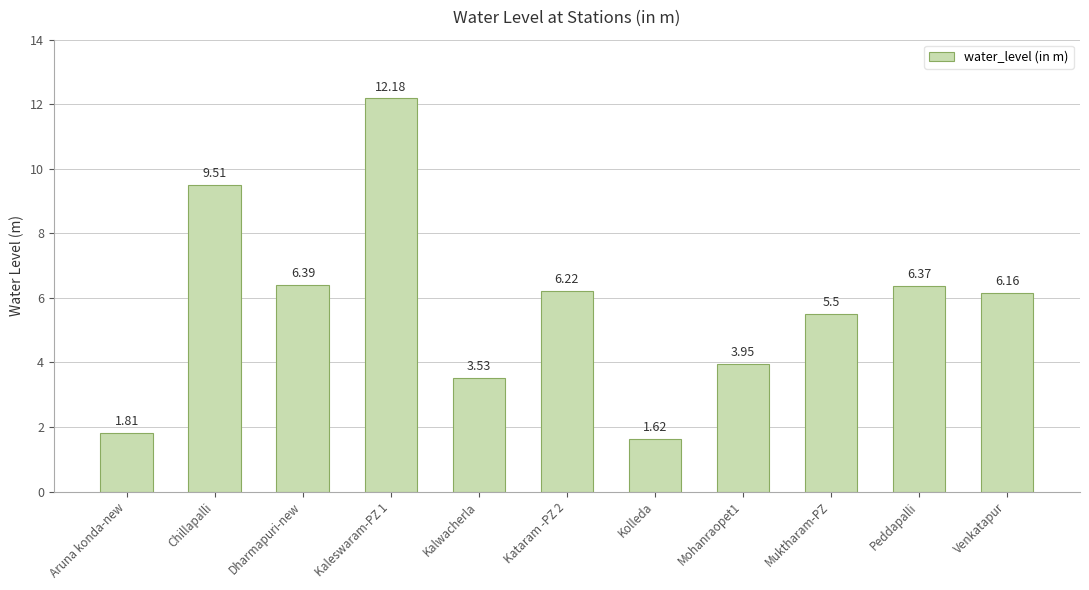

At which label is the value closest to 6?

Venkatapur